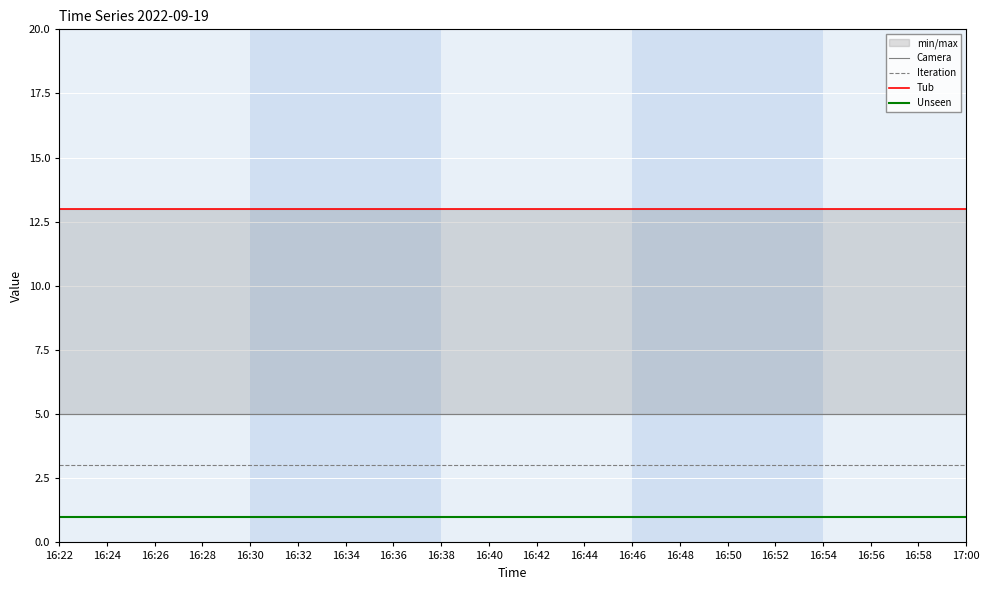

List the labels in order of Iteration value, largest first.

16:22, 16:24, 16:26, 16:28, 16:30, 16:32, 16:34, 16:36, 16:38, 16:40, 16:42, 16:44, 16:46, 16:48, 16:50, 16:52, 16:54, 16:56, 16:58, 17:00